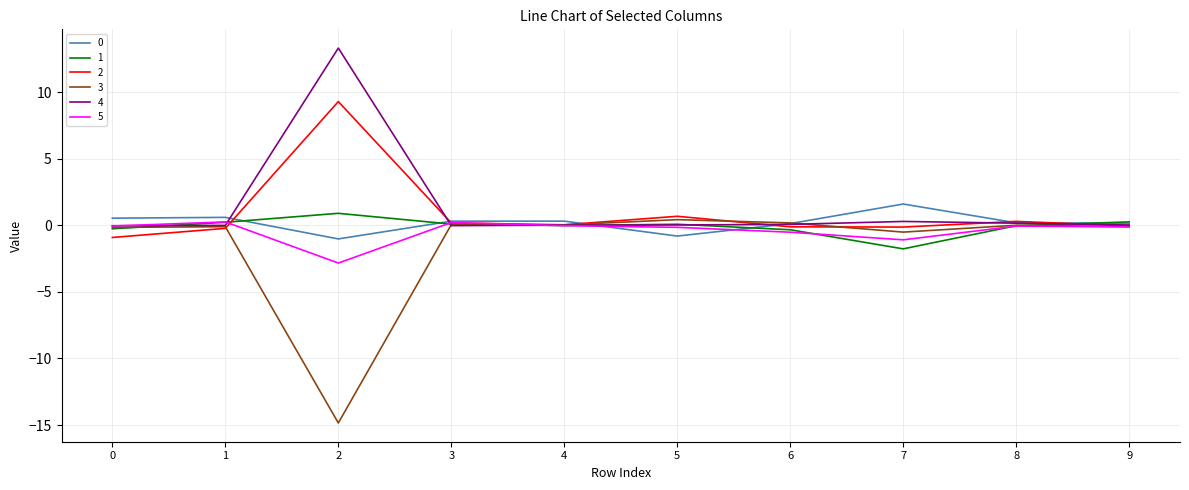

Is the value of 5 at 6 greater than the value of 1 at 2?

No